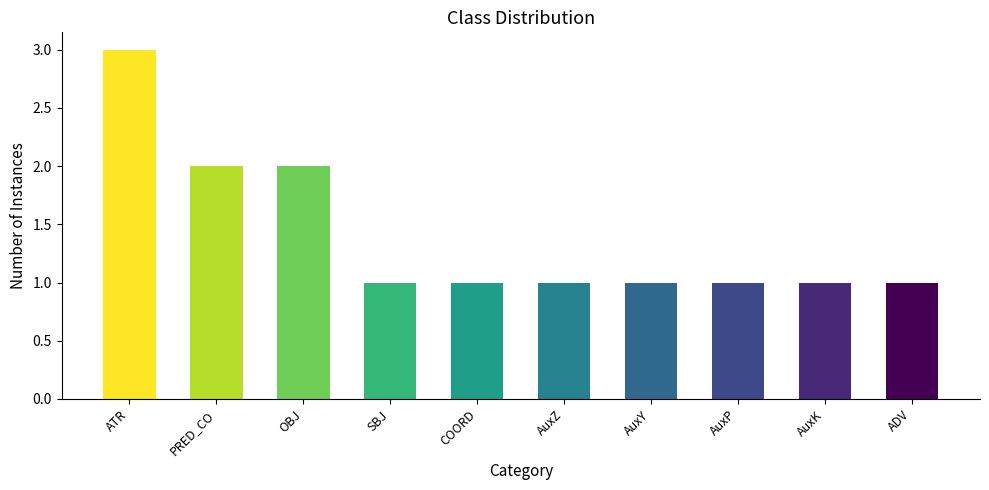

Approximately how many times larger is the value at ADV compared to AuxP?

1.0